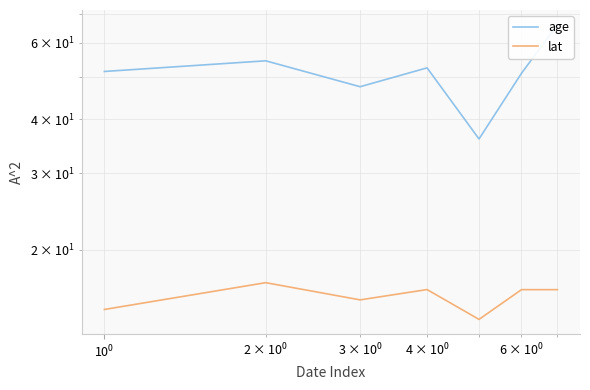

True or false: lat has more than 1 points higher than both neighbors.

True